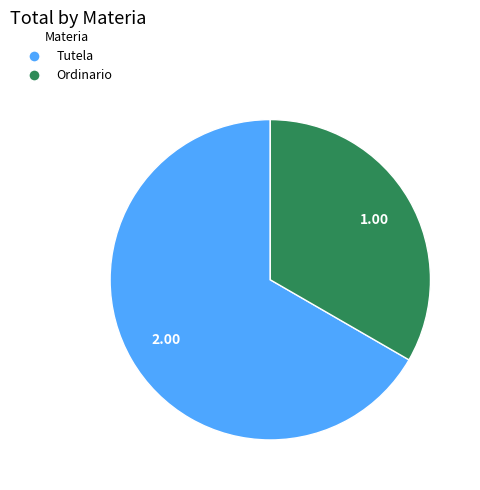

How many segments does this pie chart have?

2